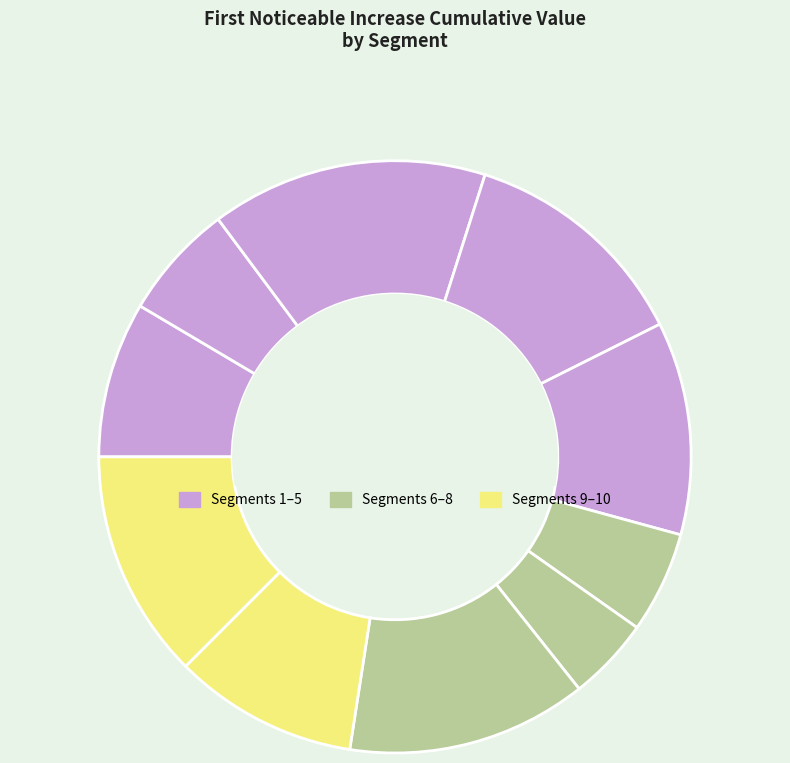

Count the number of slices in the pie.

10